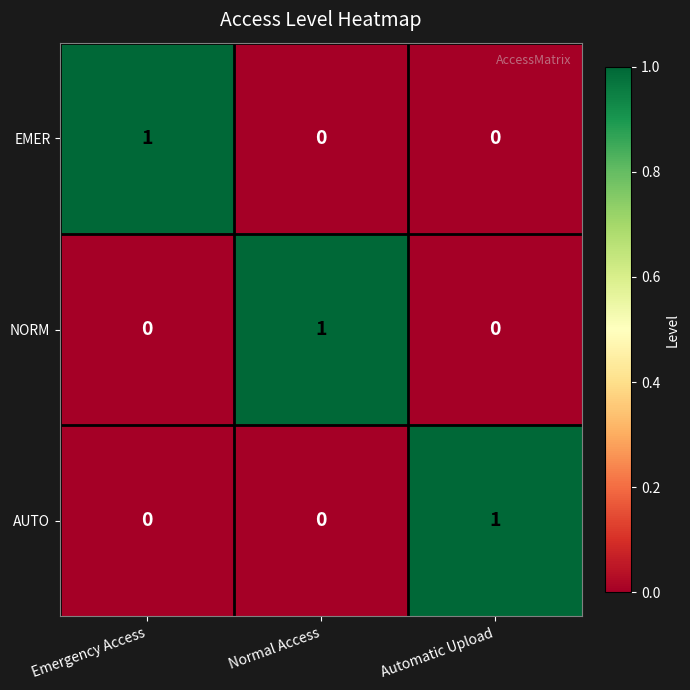

Reading left to right, transcribe all the data shown in this chart.

EMER: 1	0	0
NORM: 0	1	0
AUTO: 0	0	1